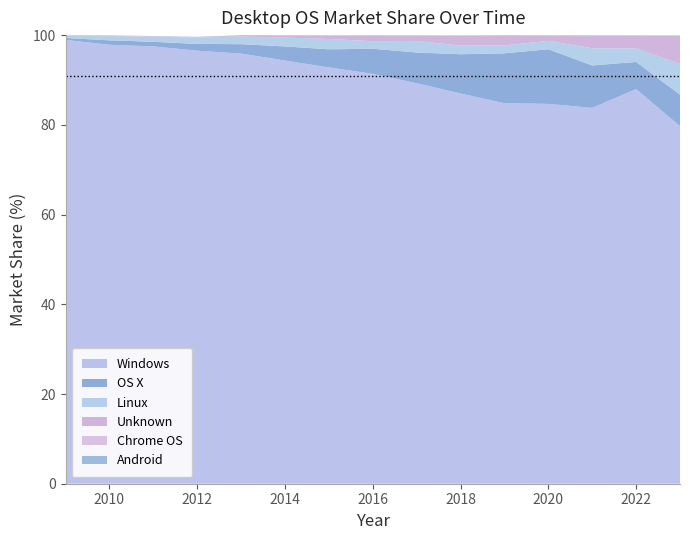

Reading left to right, extract all data points from this chart.

Windows: 2009=98.9	2010=97.8	2011=97.5	2012=96.5	2013=95.9	2014=94.3	2015=92.8	2016=91.4	2017=89.3	2018=87.0	2019=84.8	2020=84.7	2021=83.8	2022=88.0	2023=79.7
OS X: 2009=0.4	2010=1.0	2011=1.0	2012=1.5	2013=2.1	2014=3.1	2015=4.0	2016=5.6	2017=6.8	2018=8.8	2019=11.1	2020=12.2	2021=9.5	2022=6.1	2023=7.0
Linux: 2009=0.5	2010=1.0	2011=1.2	2012=1.4	2013=1.7	2014=2.0	2015=2.3	2016=1.7	2017=2.6	2018=1.9	2019=1.8	2020=1.9	2021=3.8	2022=3.0	2023=6.8
Unknown: 2009=0.1	2010=0.1	2011=0.1	2012=0.1	2013=0.1	2014=0.5	2015=0.8	2016=1.3	2017=1.2	2018=2.2	2019=2.3	2020=1.2	2021=2.9	2022=2.9	2023=6.3
Chrome OS: 2009=0.0	2010=0.0	2011=0.0	2012=0.0	2013=0.0	2014=0.0	2015=0.0	2016=0.0	2017=0.0	2018=0.1	2019=0.0	2020=0.0	2021=0.1	2022=0.1	2023=0.1
Android: 2009=0.0	2010=0.0	2011=0.0	2012=0.1	2013=0.2	2014=0.1	2015=0.0	2016=0.0	2017=0.0	2018=0.0	2019=0.0	2020=0.0	2021=0.0	2022=0.0	2023=0.0